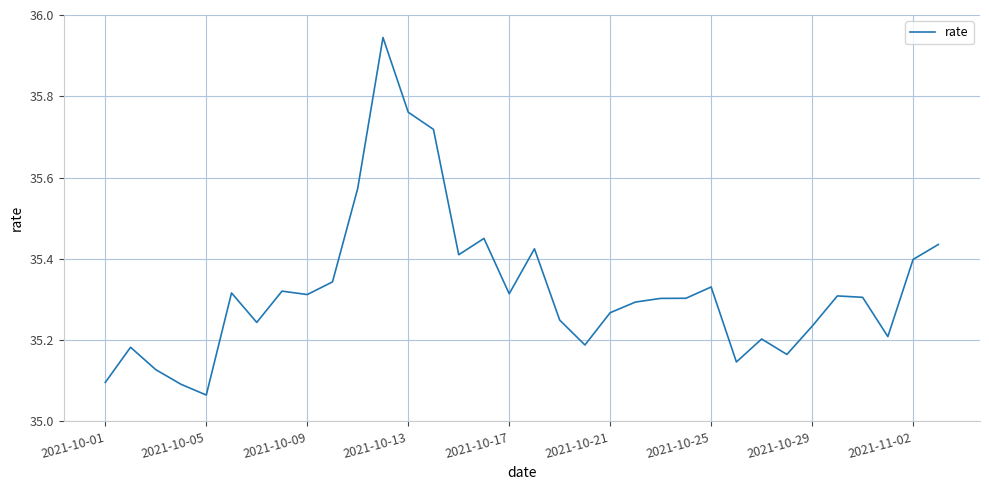

What is the difference between the maximum and minimum values?

0.9